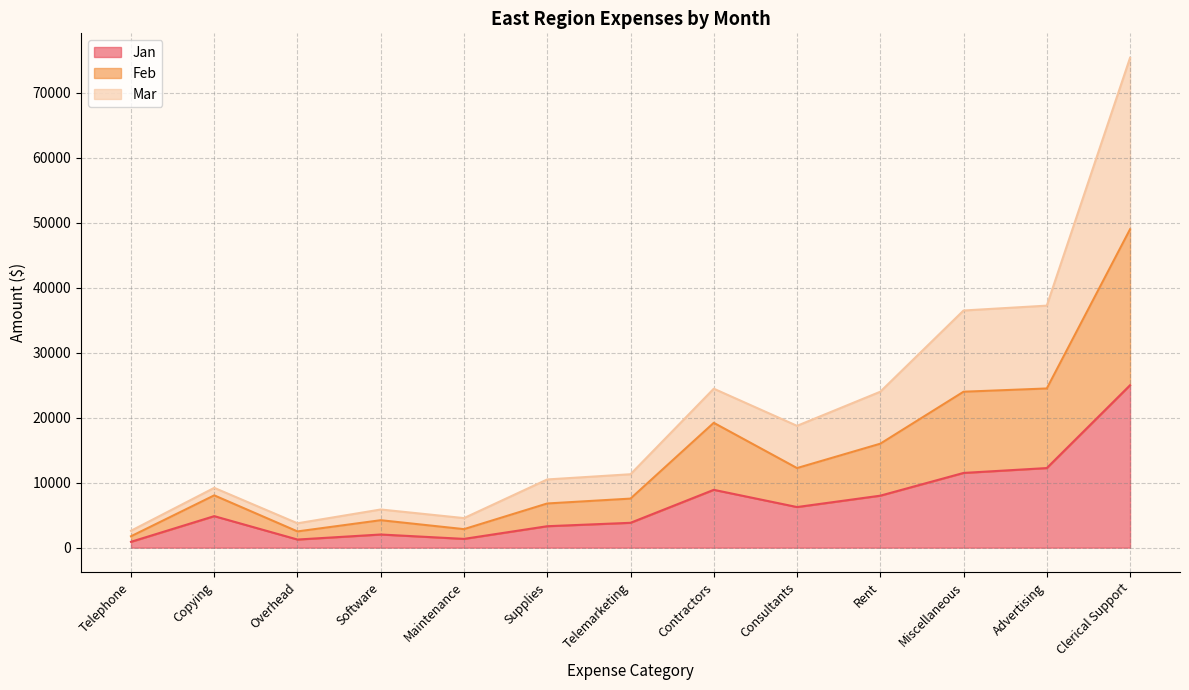

Is the value of Jan at Contractors greater than the value of Feb at Software?

Yes